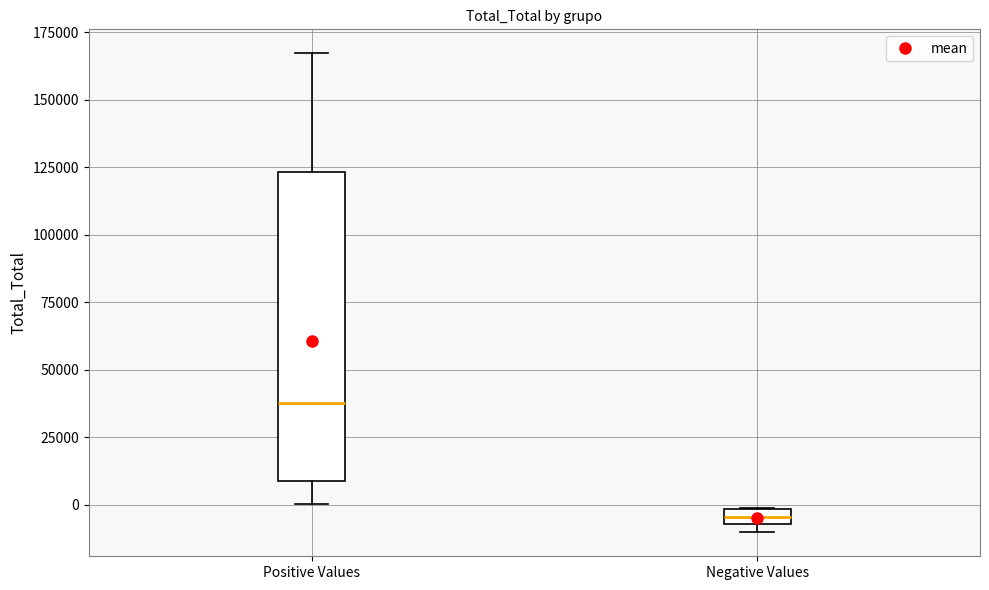

Which box is the tallest, from its lower edge to its upper edge?

Positive Values